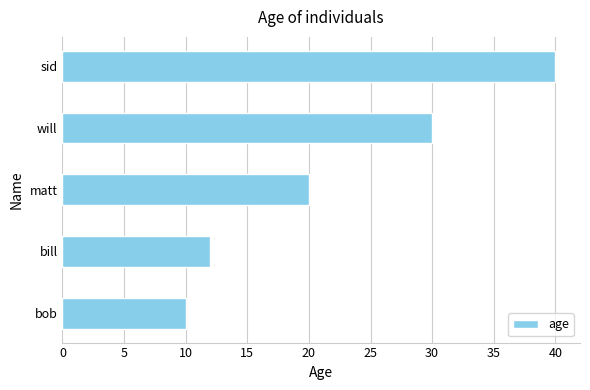

What is the approximate value at matt, to the nearest 5?

20